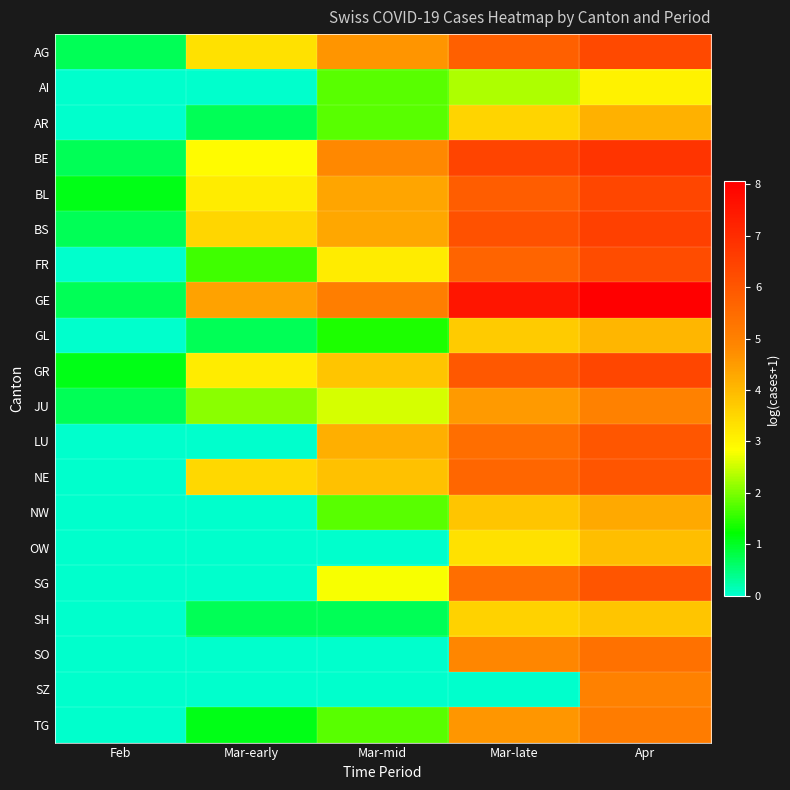

What is the total value across all series at Mar-mid?

52.7